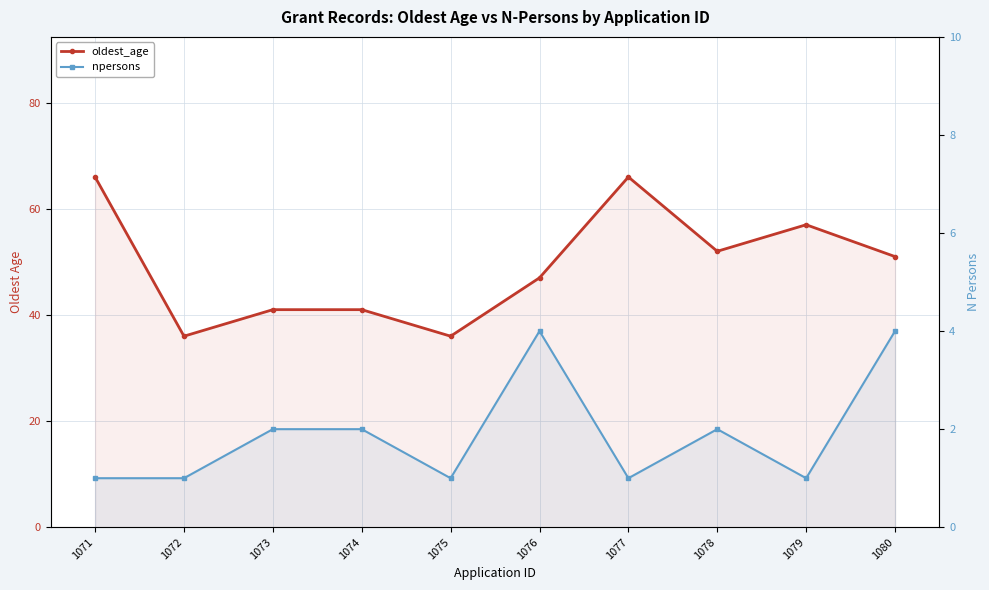

Rank the series at 1077 from highest to lowest value.

oldest_age, npersons